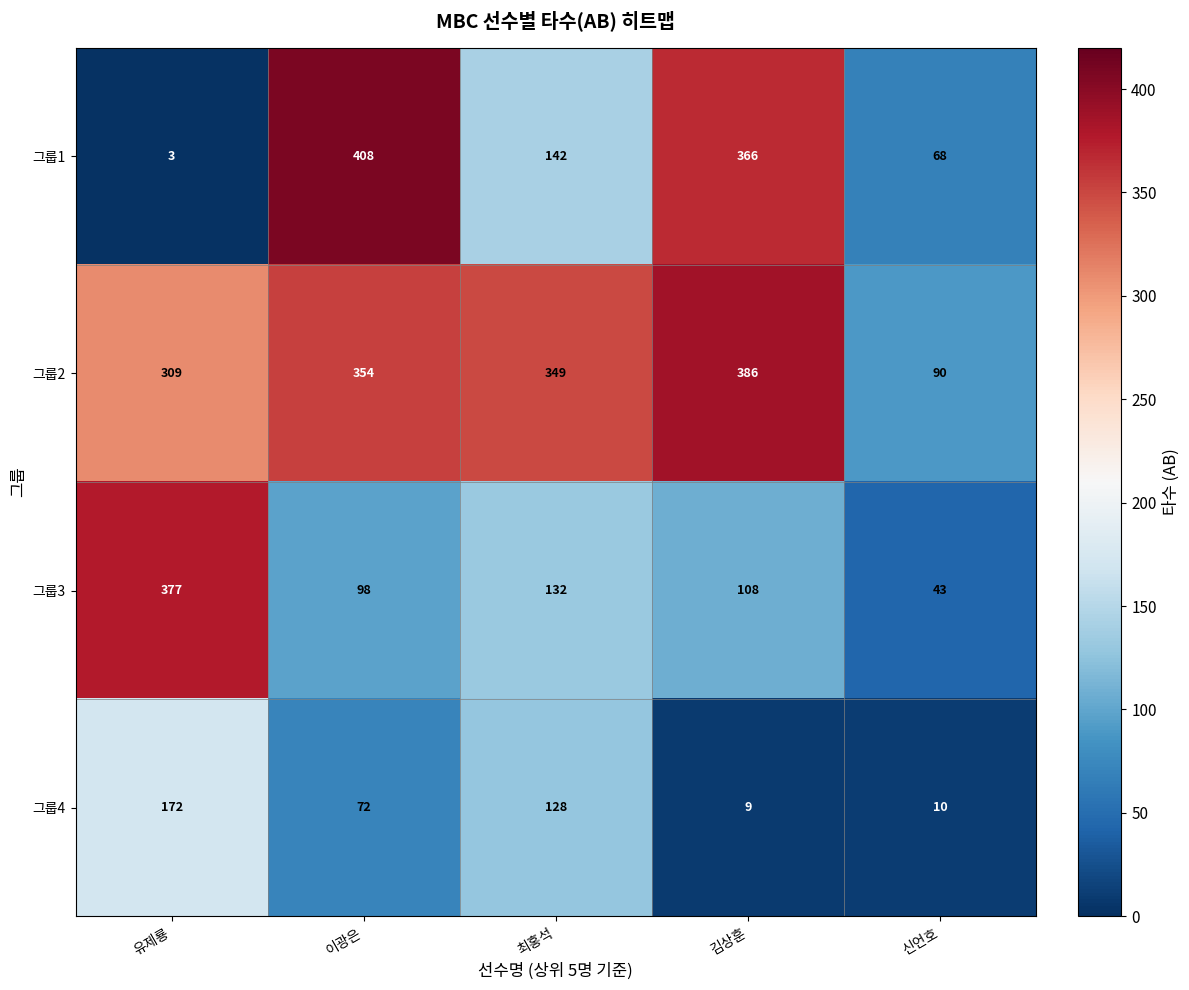

Which series changed the most between 유제룡 and 신언호?

그룹3